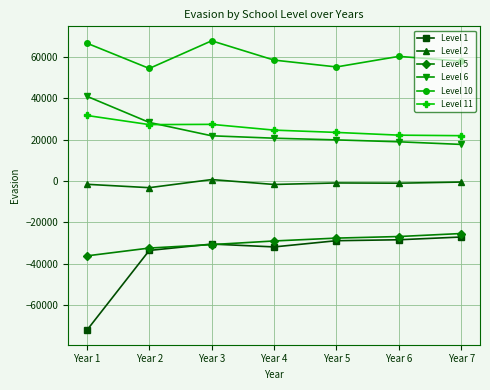

Which series has the widest spread of values?

Level 1